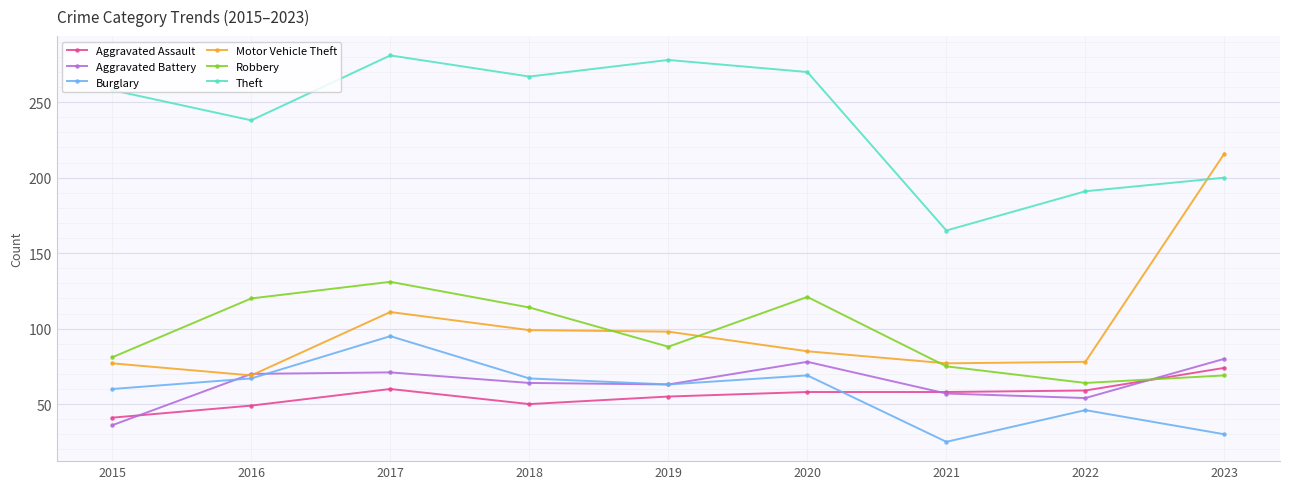

True or false: Aggravated Battery has more than 2 interior local peaks.

False